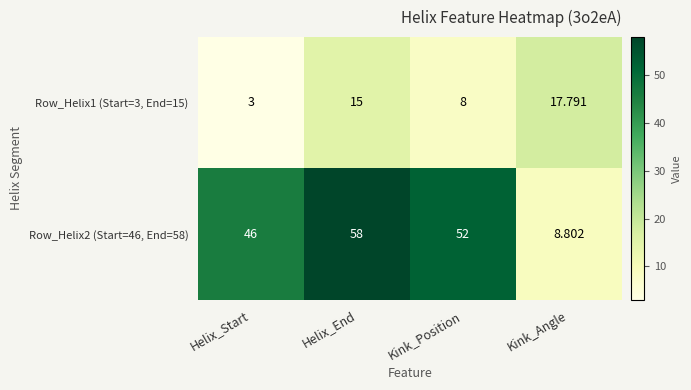

Rank the categories by Row_Helix1 (Start=3, End=15) value from lowest to highest.

Helix_Start, Kink_Position, Helix_End, Kink_Angle